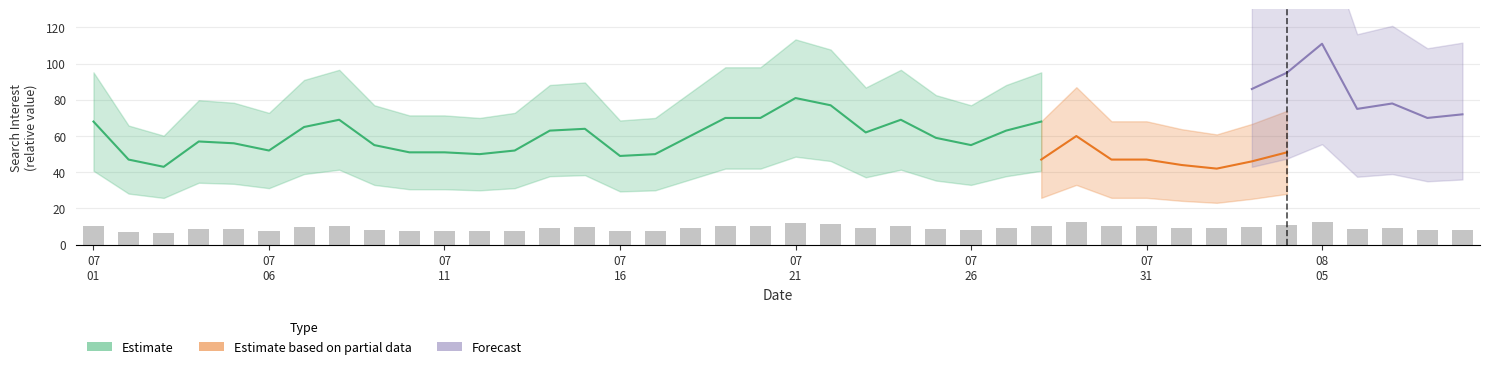

How many data points does each series have?

40